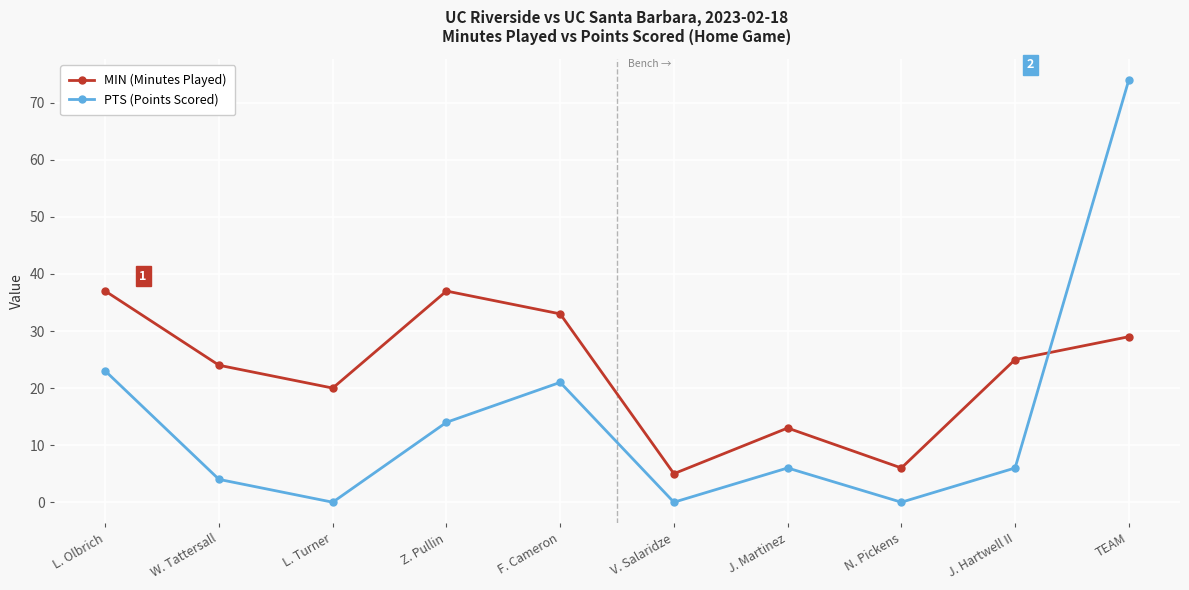

After their last crossing, which series has the higher values: MIN (Minutes Played) or PTS (Points Scored)?

PTS (Points Scored)